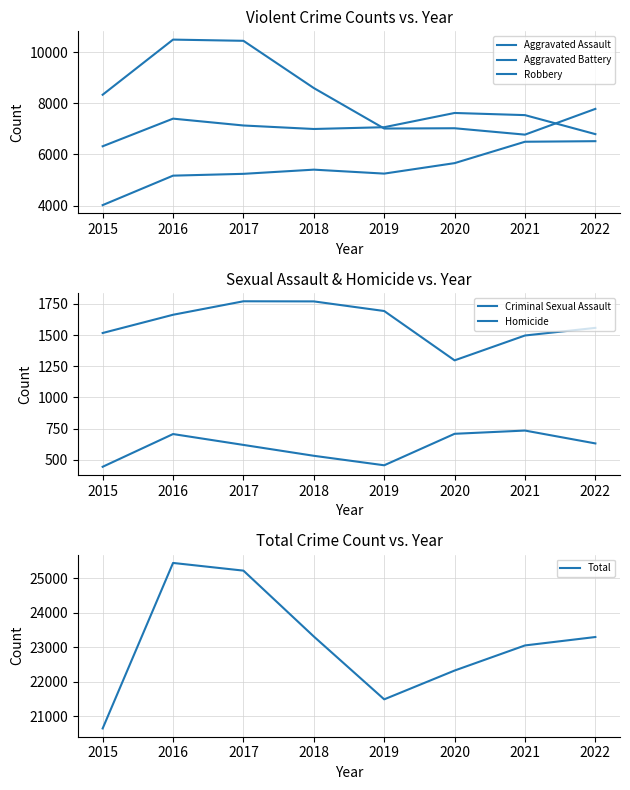

True or false: Total has a value of 5145 at 2017.

False